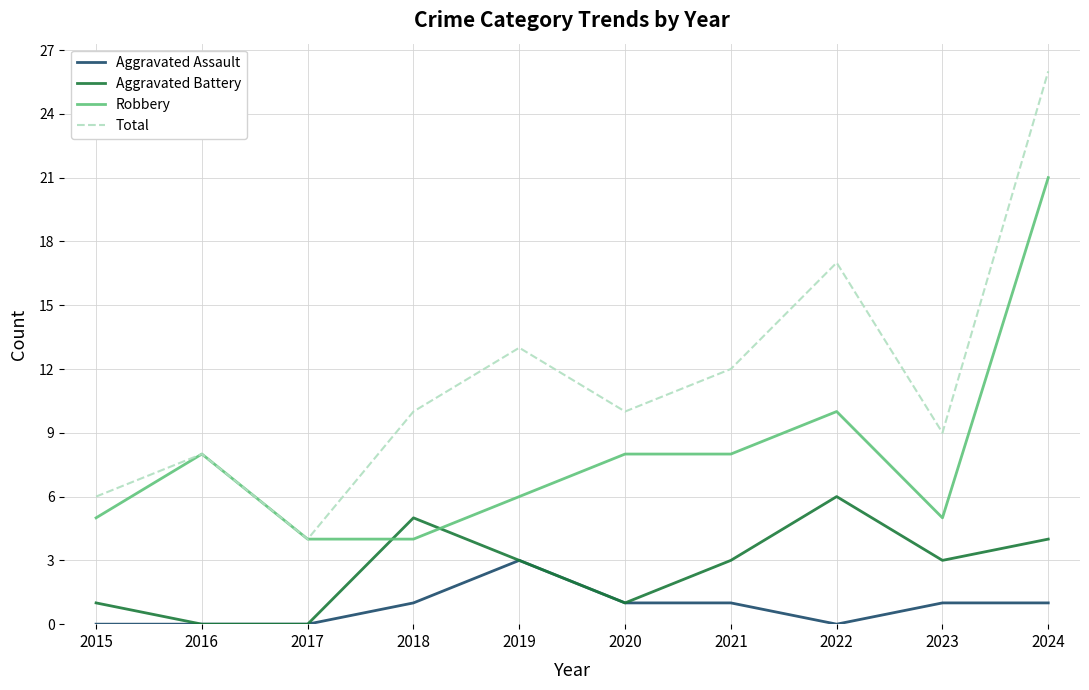

List the series in order of their peak value, highest first.

Total, Robbery, Aggravated Battery, Aggravated Assault